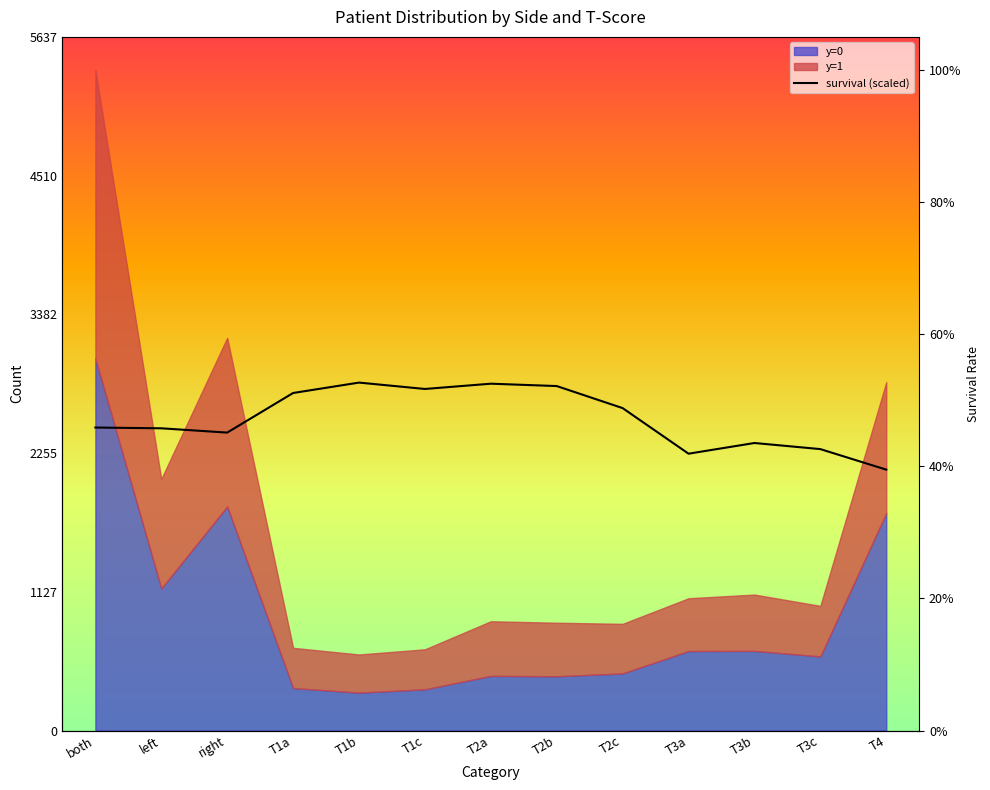

Rank the categories by value from lowest to highest.

T4, T3a, T3c, T3b, right, left, both, T2c, T1a, T1c, T2b, T2a, T1b